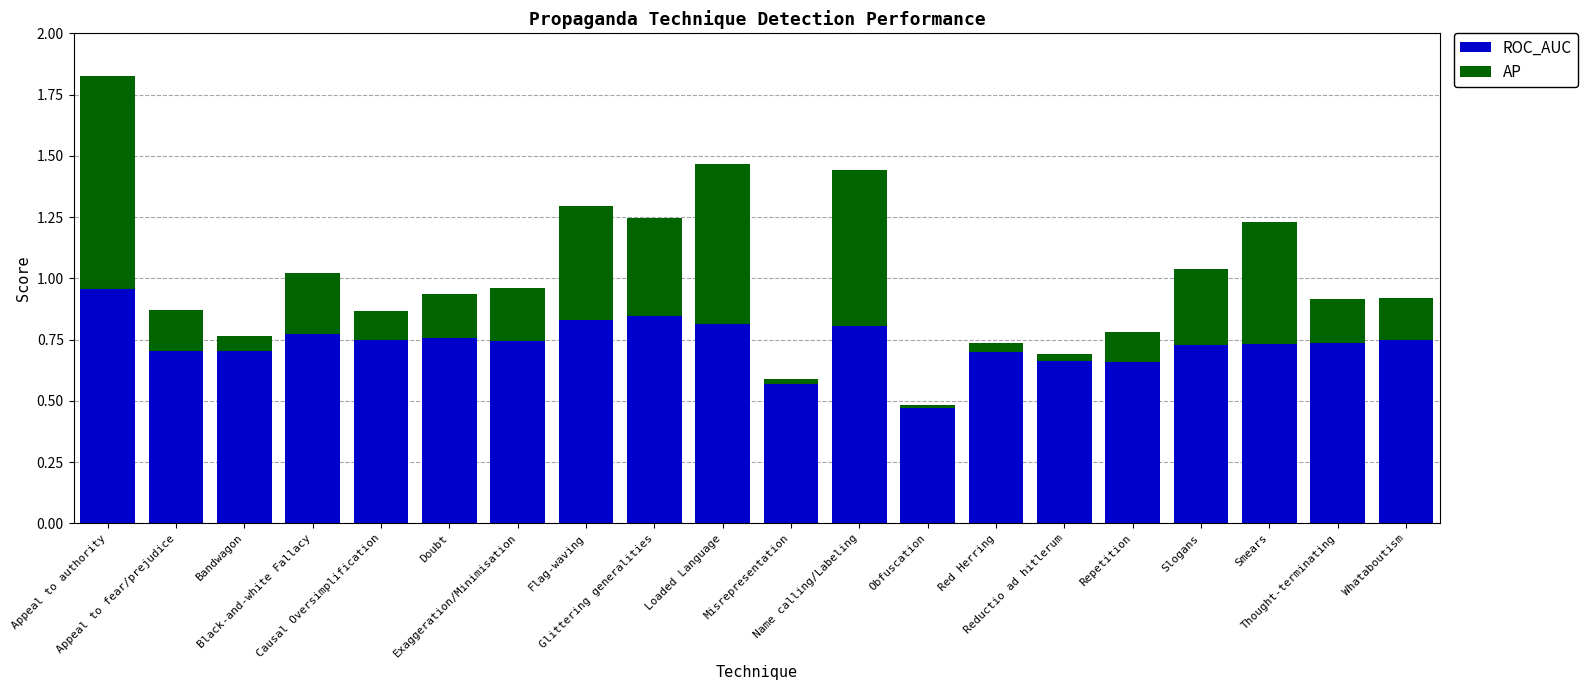

Between Appeal to authority and Obfuscation, which series saw the biggest shift?

AP